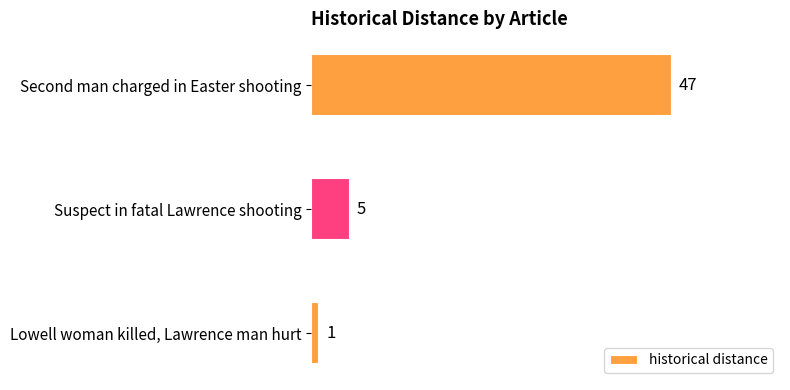

Reading top to bottom, transcribe all the data shown in this chart.

Second man charged in Easter shooting=47	Suspect in fatal Lawrence shooting=5	Lowell woman killed, Lawrence man hurt=1